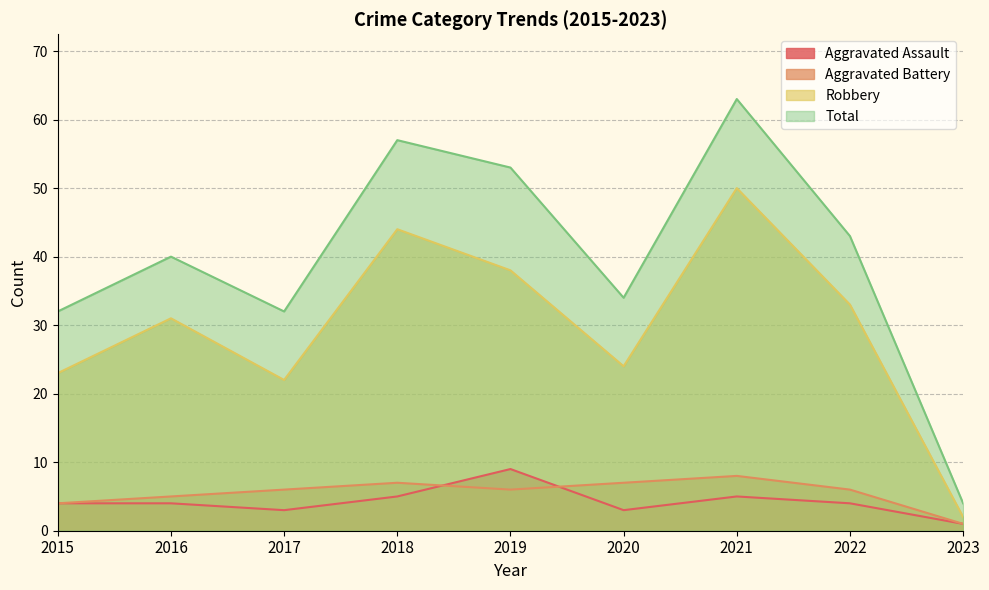

Is it true that Total equals 19 at 2020?

False